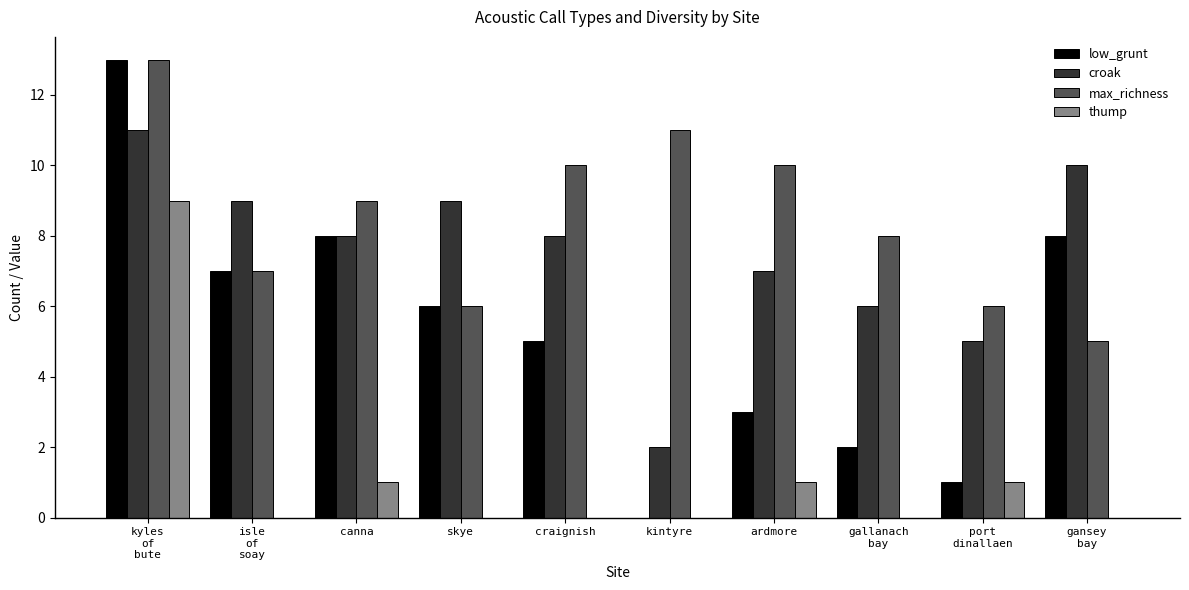

What is the approximate value of croak at port
dinallaen?

5